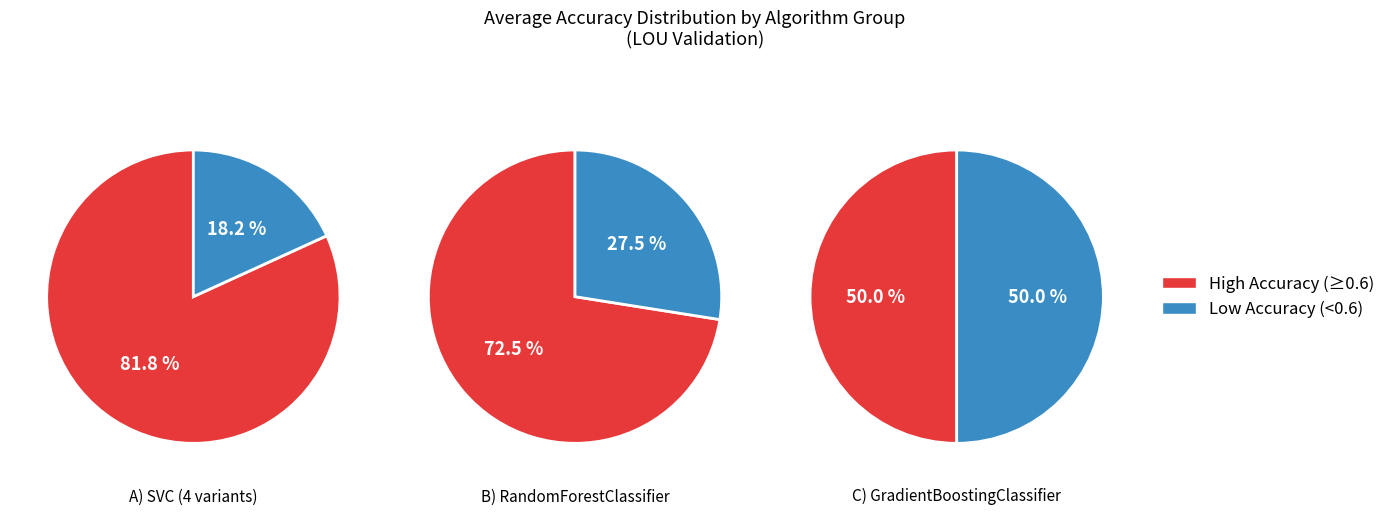

Between RandomForestClassifier and SVC, which is larger?

RandomForestClassifier